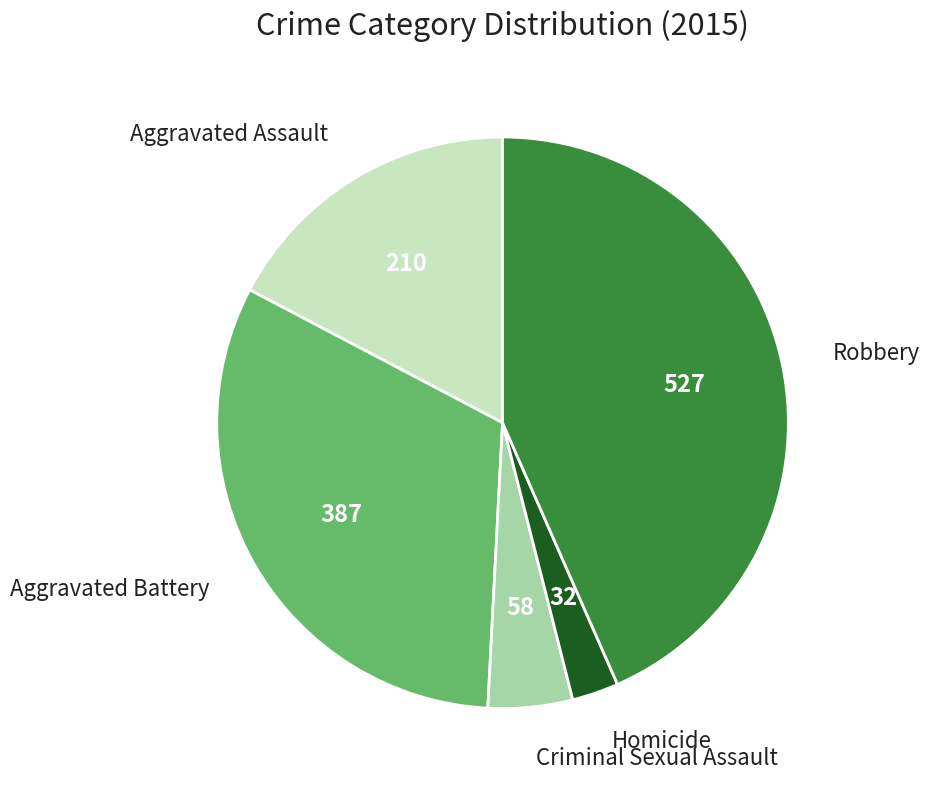

Which slice is the smallest?

Homicide